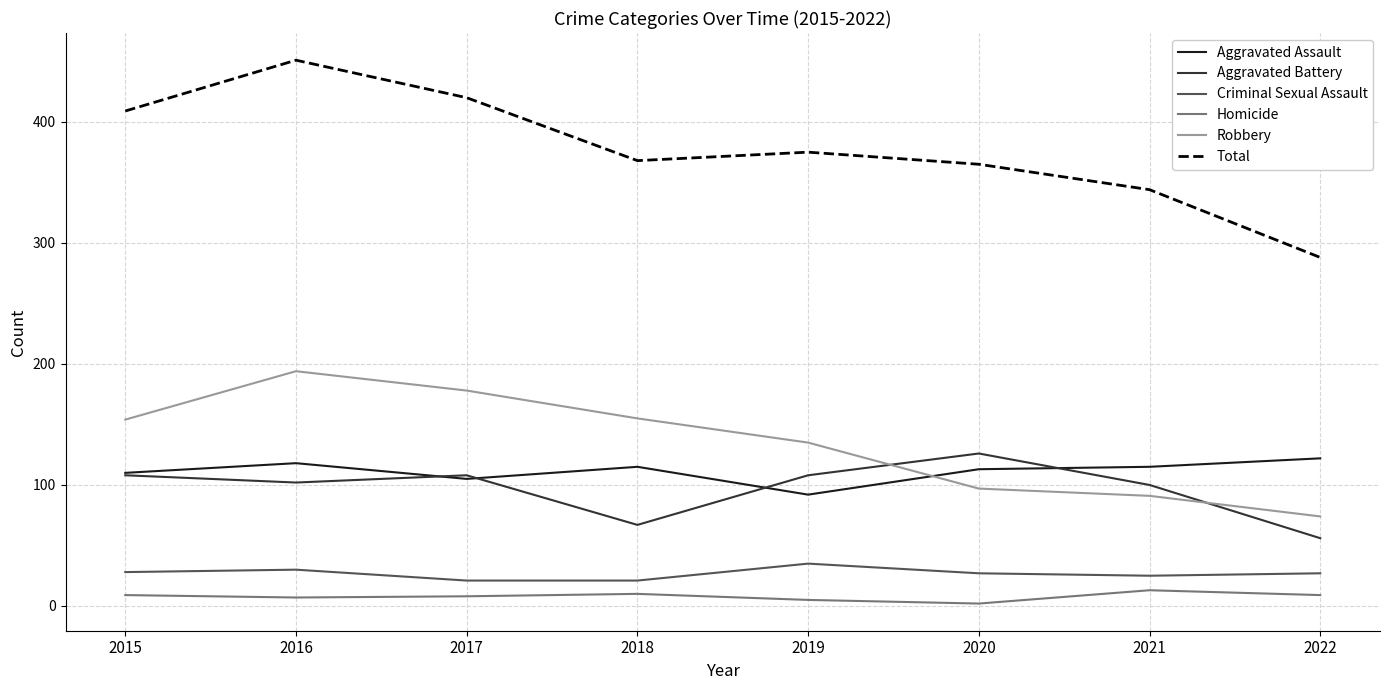

True or false: Criminal Sexual Assault and Aggravated Battery intersect in this chart.

False